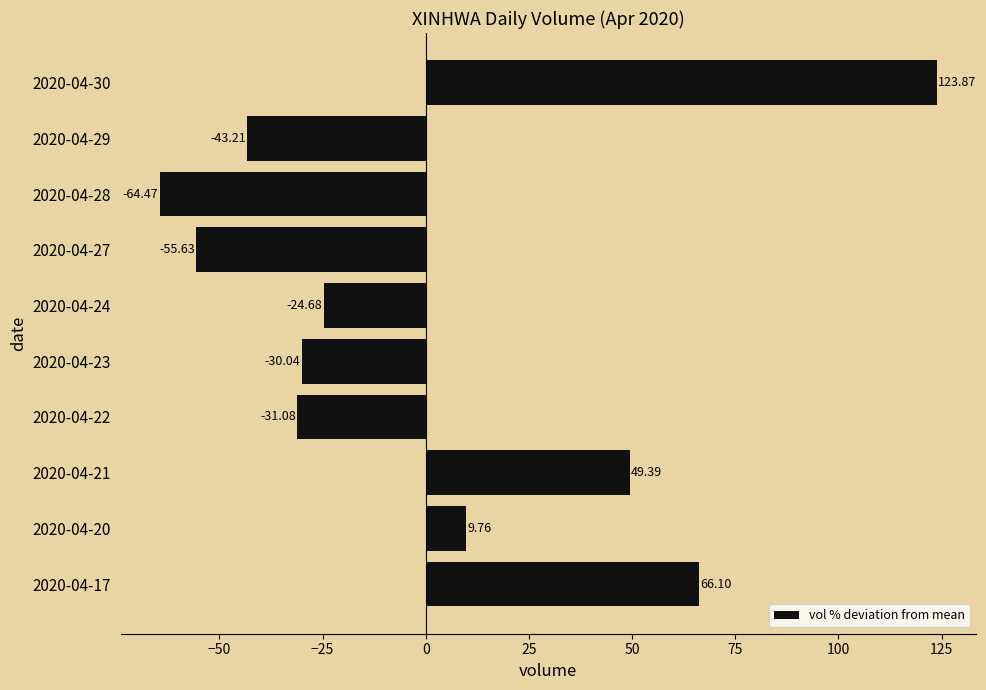

At which category does the chart reach its minimum across all series?

2020-04-28